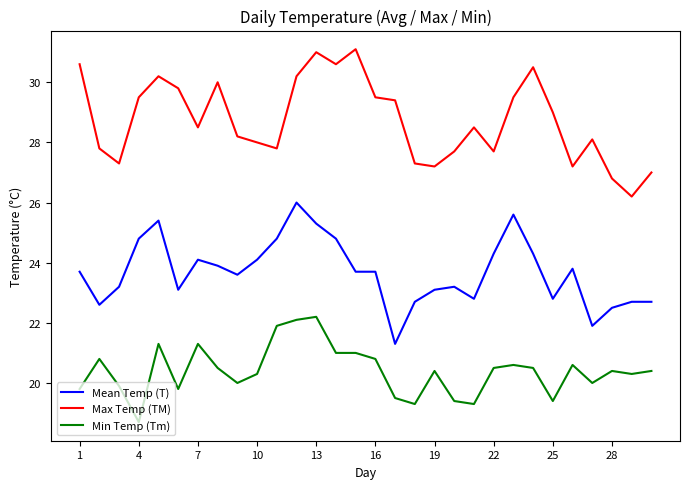

What is the sum of all Mean Temp (T) values?

710.5